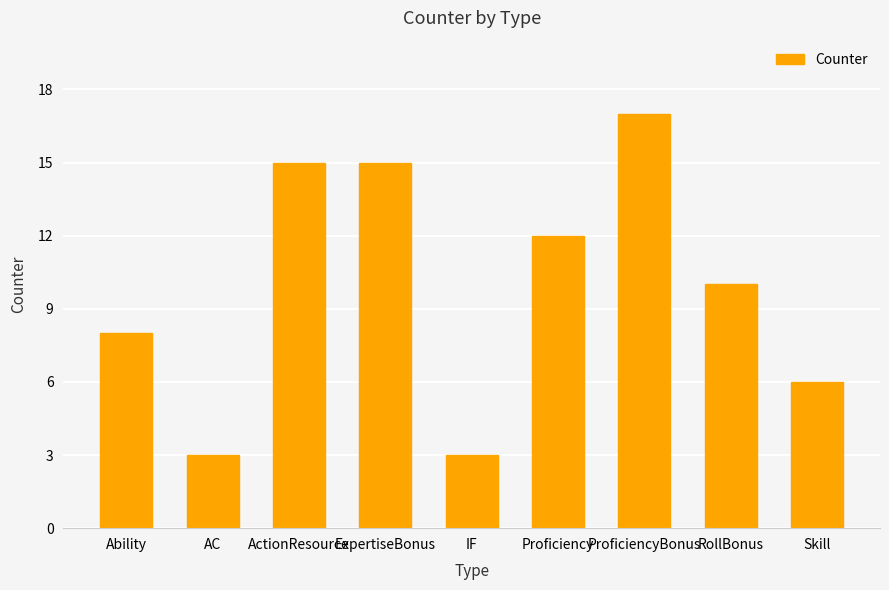

What is the label of the 1st bar from the left?

Ability